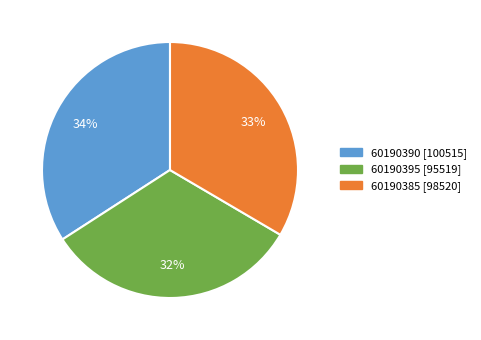

To the nearest percent, what percentage of the pie is 60190390?

34%